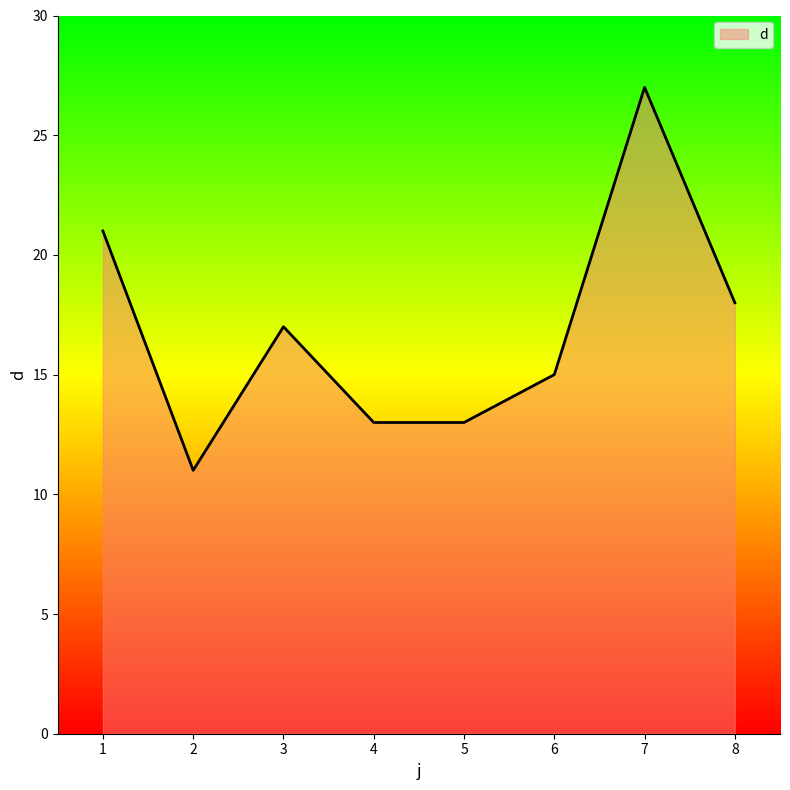

What is the change in value from 3 to 8?

+1